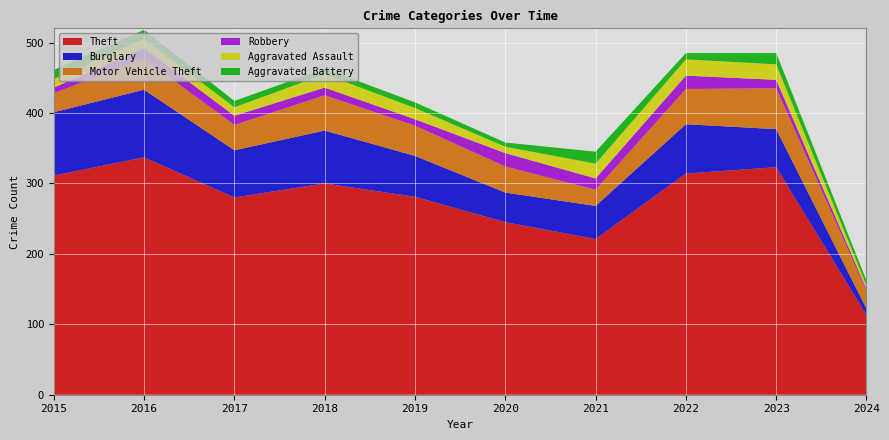

Reading left to right, list all the values displayed in this chart.

Theft: 311	337	280	300	281	245	221	314	323	113
Burglary: 90	96	67	75	58	42	47	70	54	9
Motor Vehicle Theft: 27	44	36	50	43	37	23	50	58	25
Robbery: 8	15	13	11	9	19	16	19	12	3
Aggravated Assault: 12	13	12	19	16	9	21	23	22	5
Aggravated Battery: 13	13	9	8	8	6	17	9	16	7